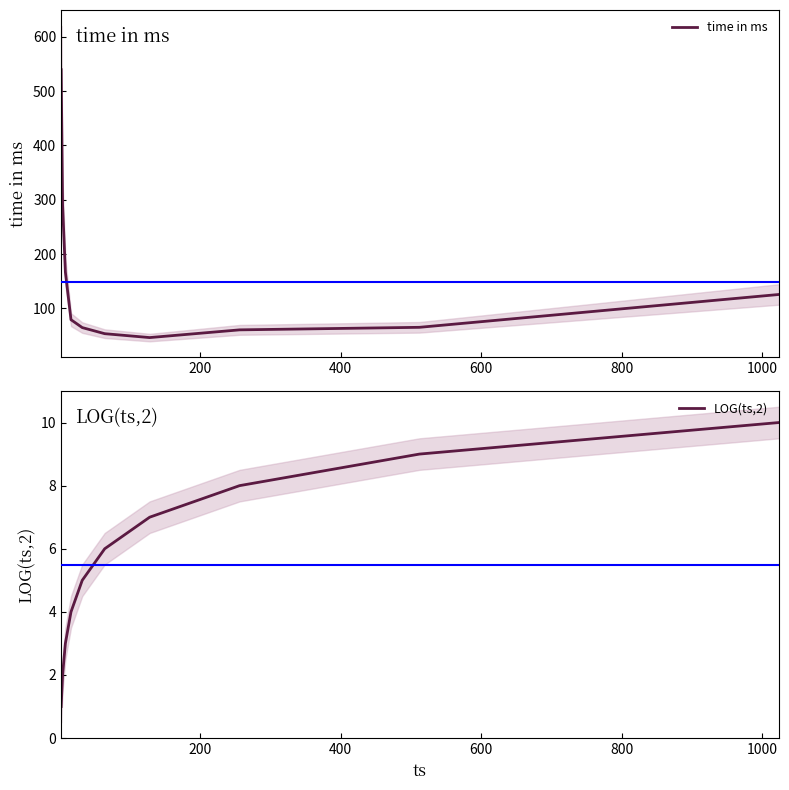

True or false: time in ms has a value of 32.0 at 1000.

False